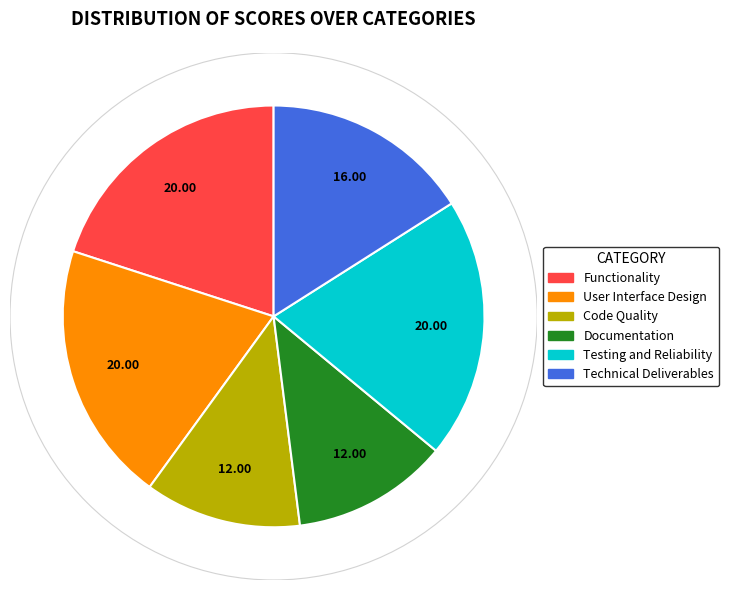

Does User Interface Design account for over 50% of the chart?

No